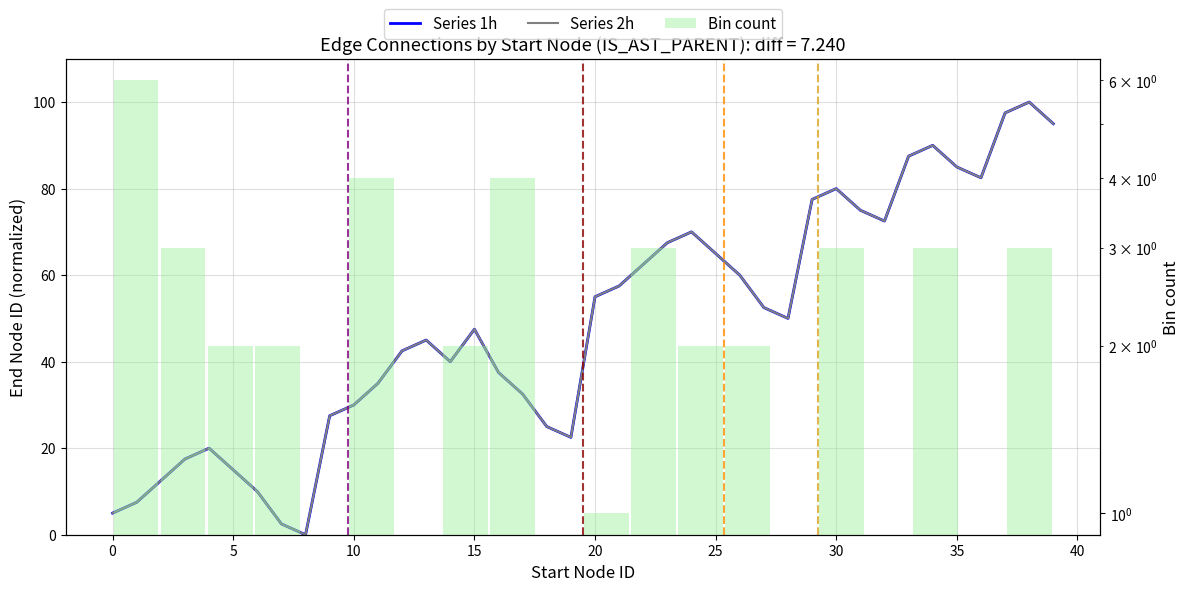

How many data points in Series 1h are above 50?

19